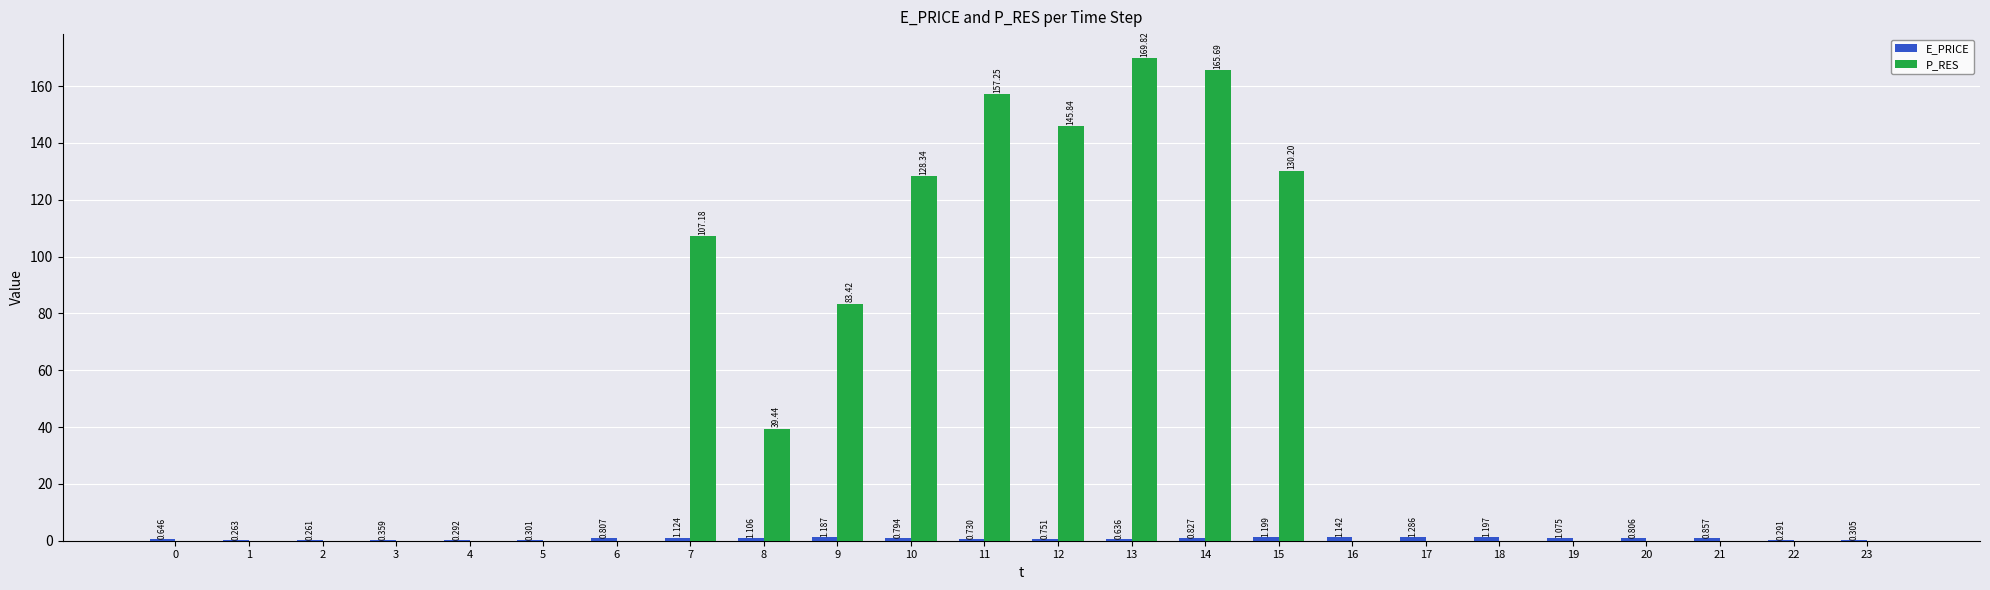

Which series has the largest total across all categories?

P_RES